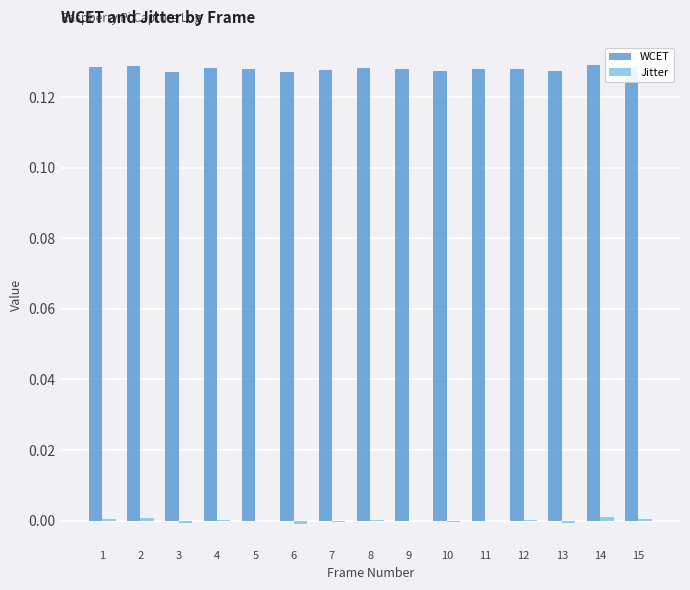

Is it true that WCET equals 0.2 at 1?

False